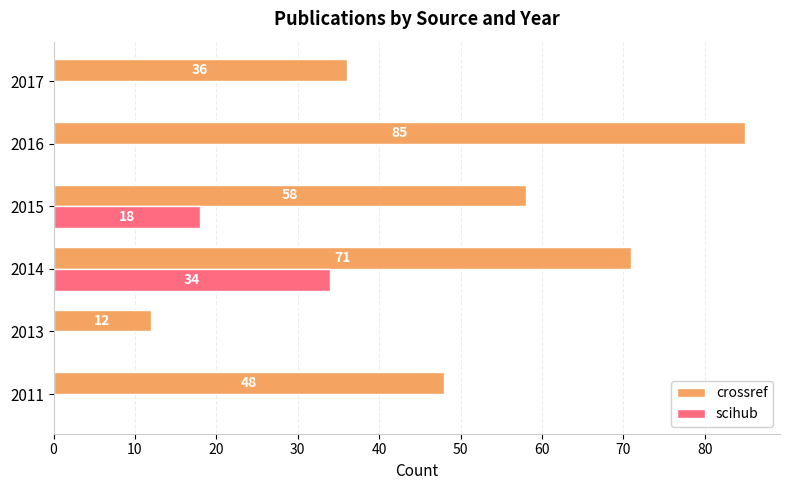

Where is crossref nearest to the value 48?

2011